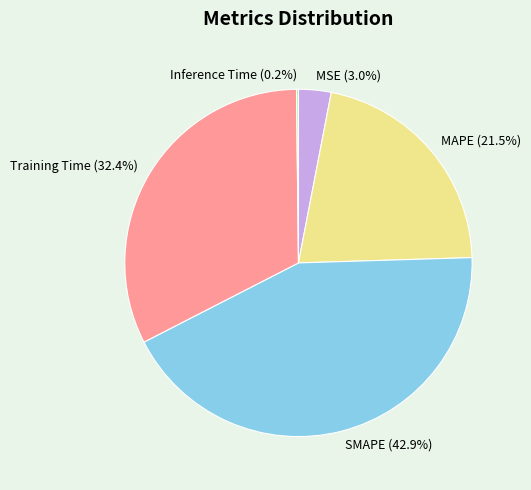

How much of the chart is everything except MSE?

97.0%